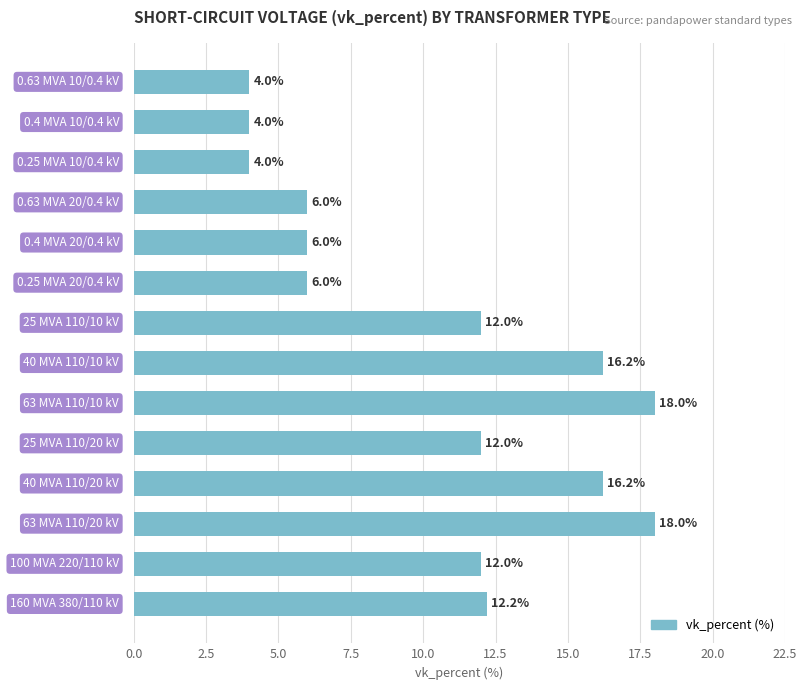

What is the difference between the second highest and second lowest values?

14.0